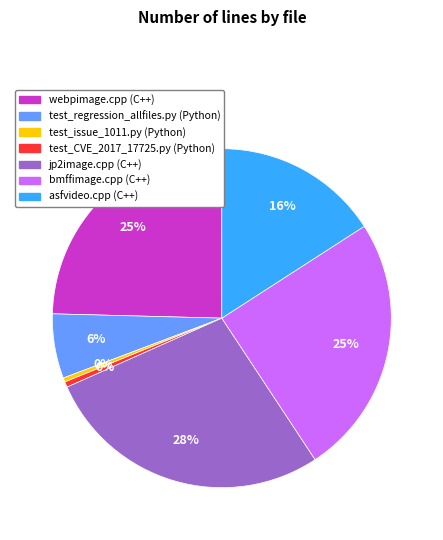

Does test_issue_1011.py account for over 50% of the chart?

No